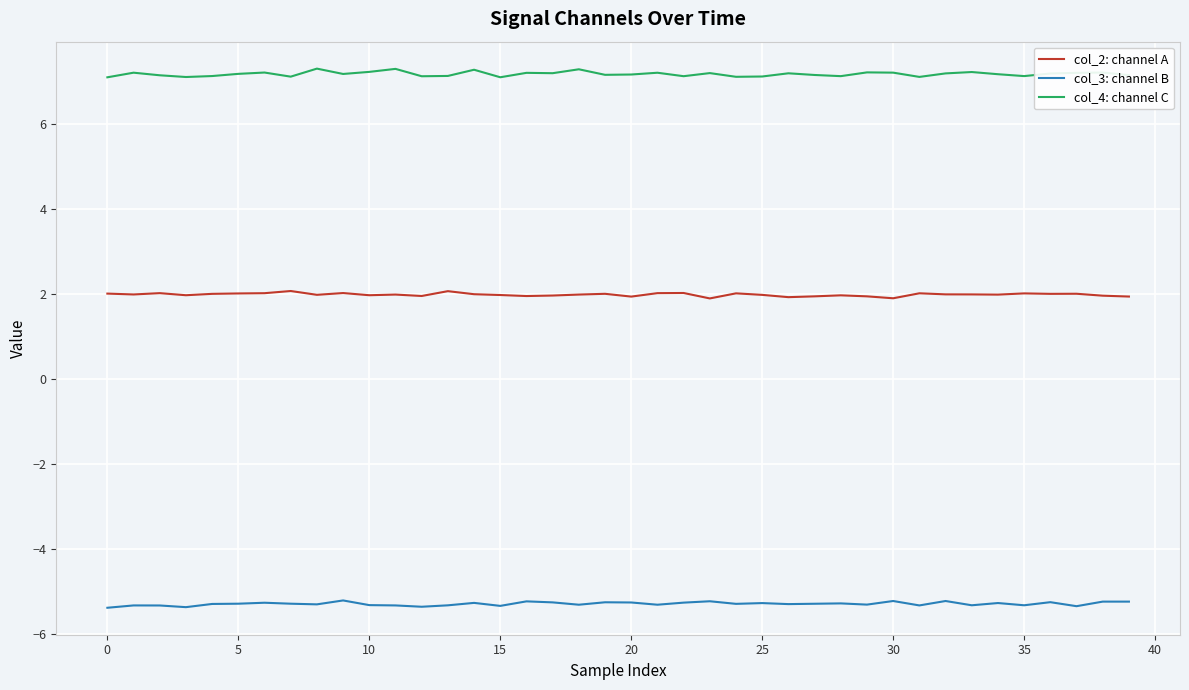

List the series in order of their peak value, lowest first.

col_3: channel B, col_2: channel A, col_4: channel C